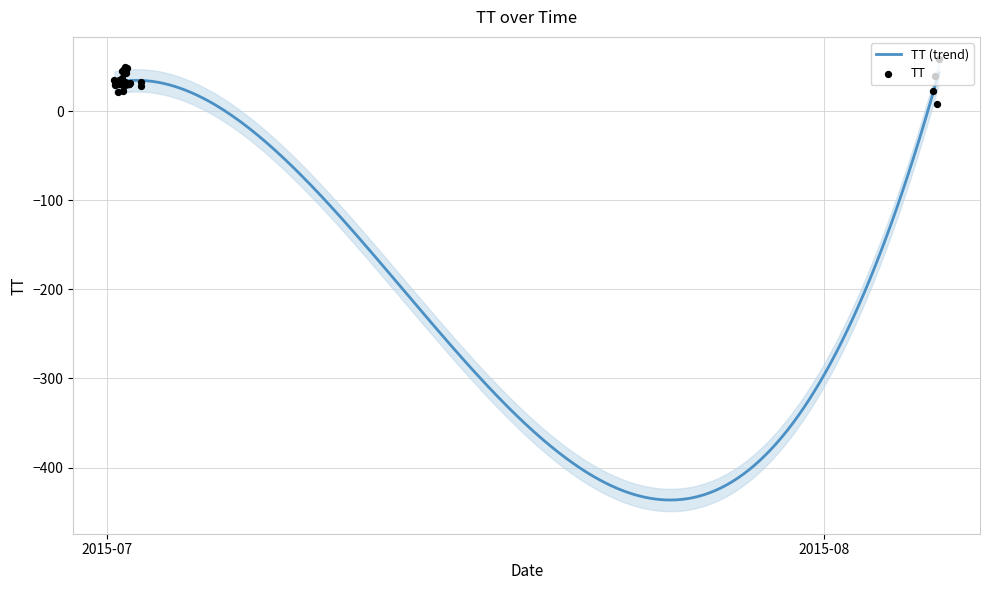

Between 2015-07-01T21:18:52 and 2015-07-01T07:49:51, which is larger?

2015-07-01T21:18:52